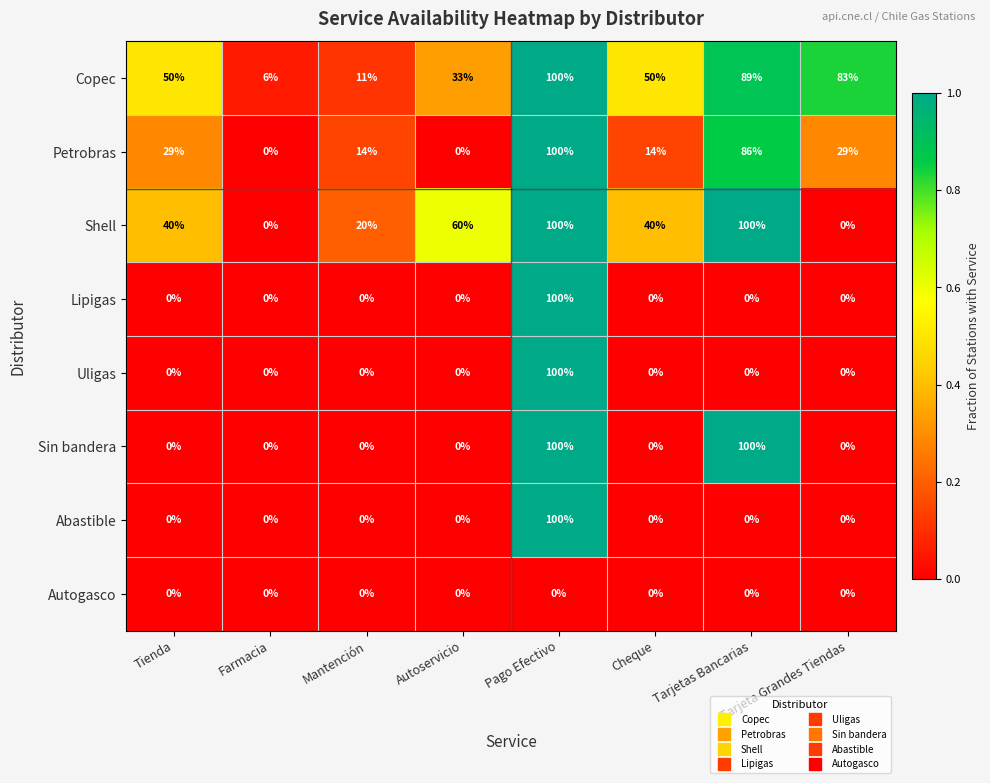

The value of Shell at Cheque is 40. True or false?

True